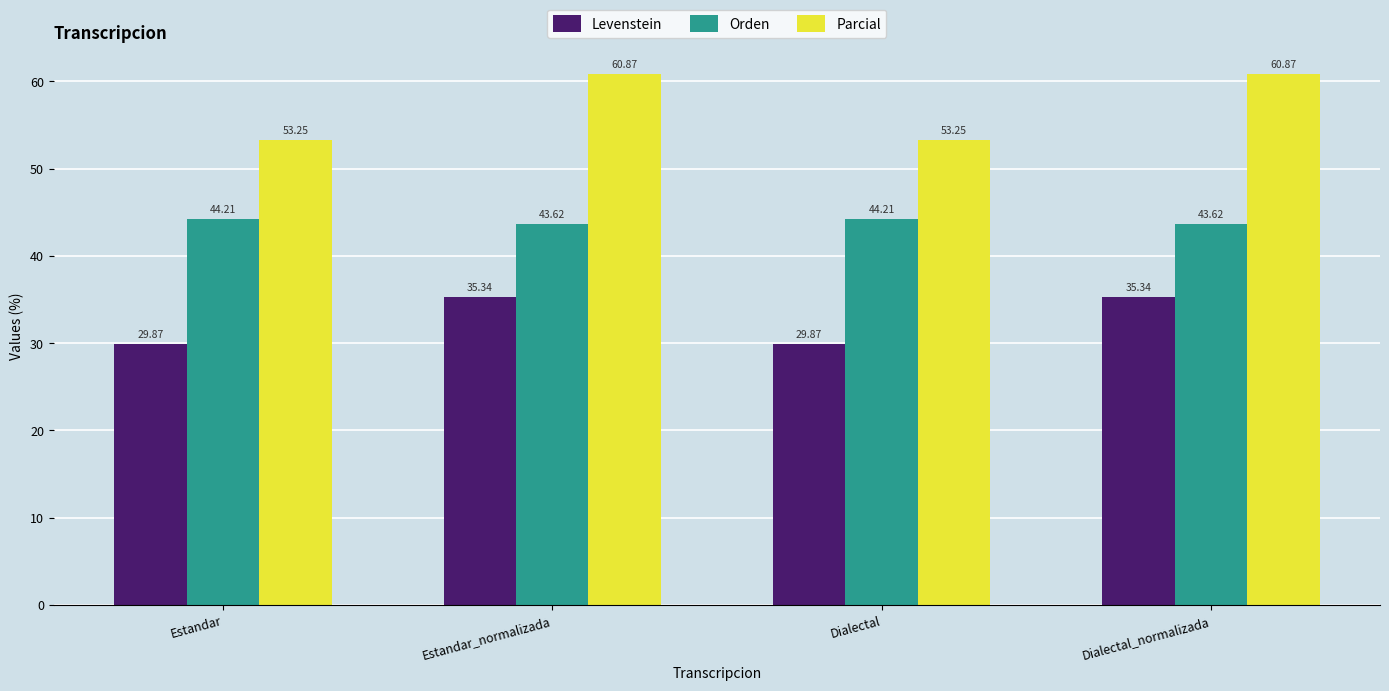

List the series in order of their overall mean, highest first.

Parcial, Orden, Levenstein